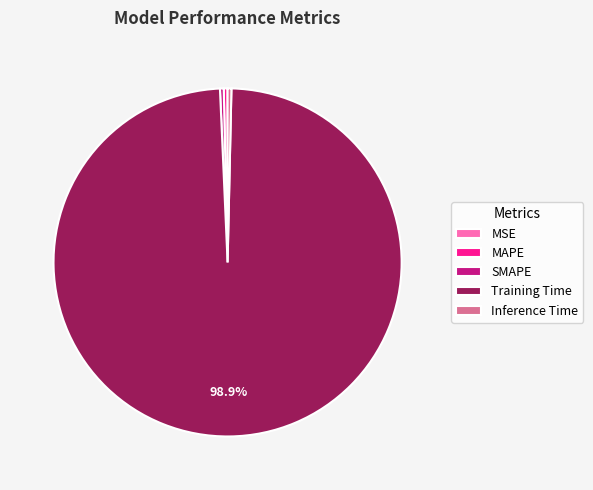

Which slice is the largest?

Training Time